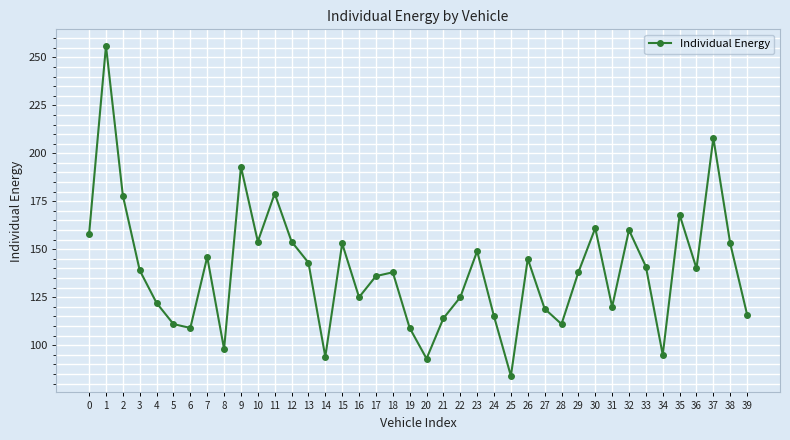

Does the chart have visible grid lines?

Yes